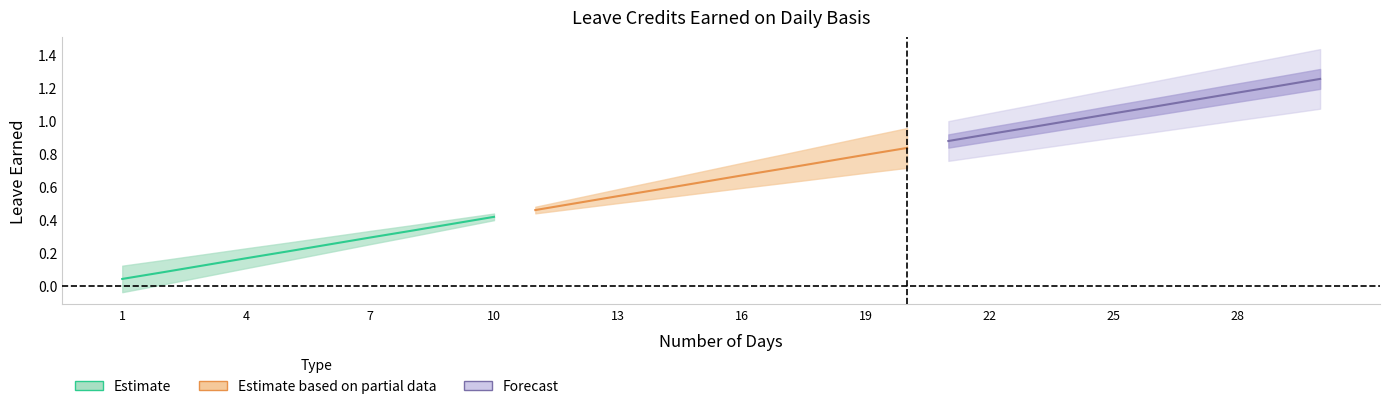

True or false: VL Earned and SL Earned intersect in this chart.

False